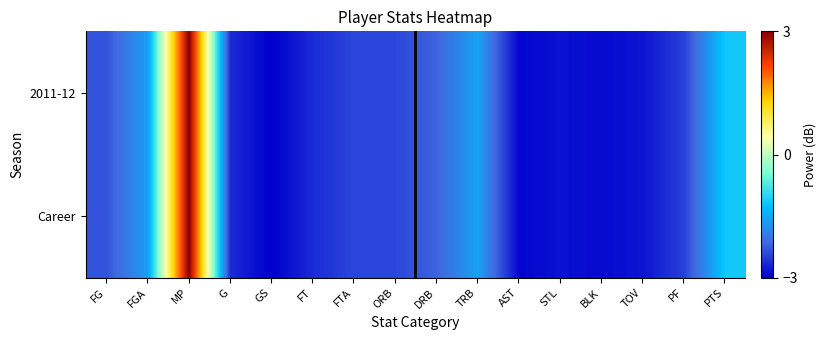

Reading left to right, list all the values displayed in this chart.

2011-12: FG=-2.3	FGA=-1.6	MP=3.0	G=-2.6	GS=-3.0	FT=-2.6	FTA=-2.4	ORB=-2.4	DRB=-2.2	TRB=-1.6	AST=-2.9	STL=-2.8	BLK=-2.9	TOV=-2.8	PF=-2.5	PTS=-1.2
Career: FG=-2.3	FGA=-1.6	MP=3.0	G=-2.6	GS=-3.0	FT=-2.6	FTA=-2.4	ORB=-2.4	DRB=-2.2	TRB=-1.6	AST=-2.9	STL=-2.8	BLK=-2.9	TOV=-2.8	PF=-2.5	PTS=-1.2